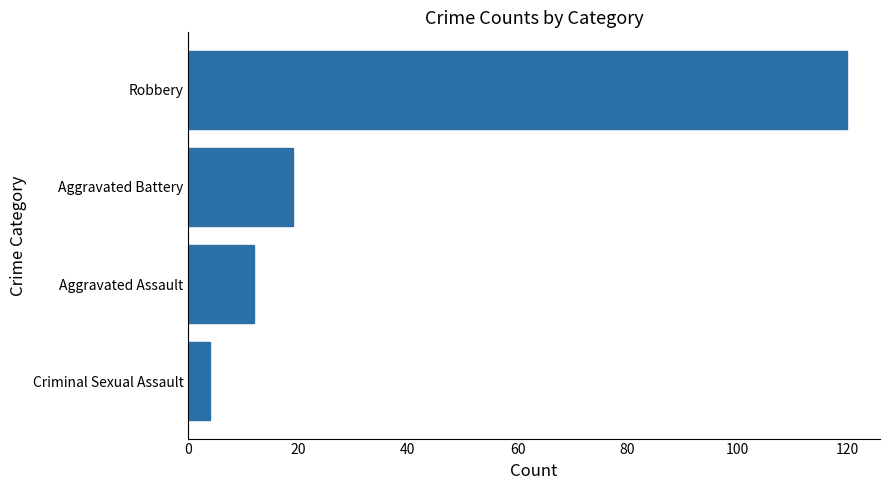

Reading bottom to top, transcribe all the data shown in this chart.

4	12	19	120